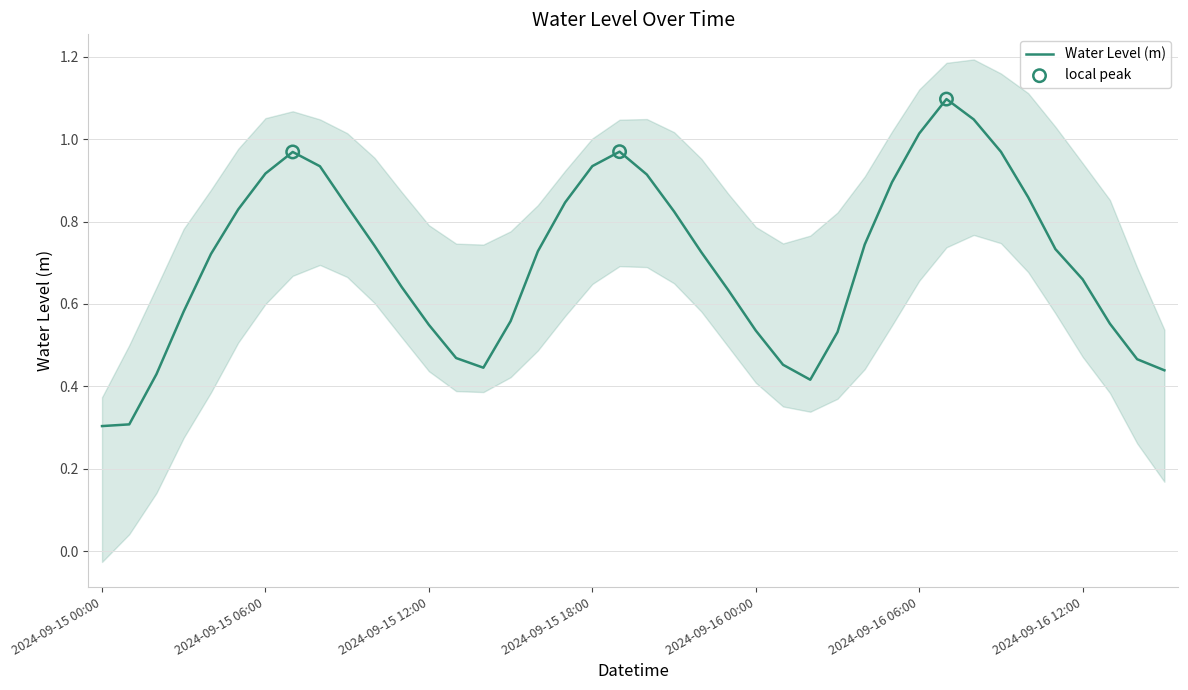

Between 2024-09-15 00:00 and 2024-09-15 07:00, which is larger?

2024-09-15 07:00